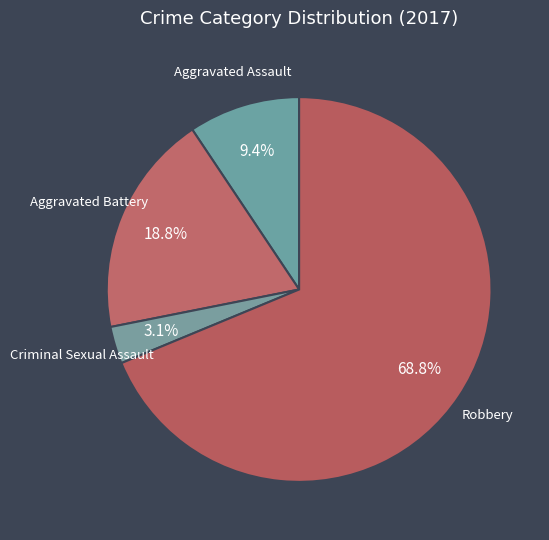

What is the majority slice?

Robbery